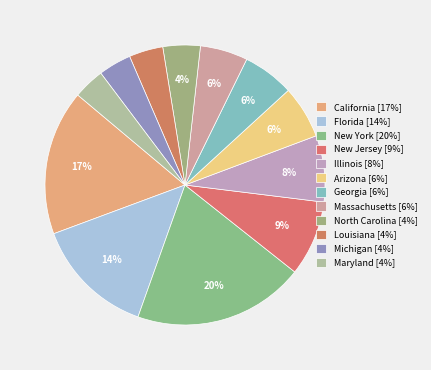

What is the largest slice in the pie chart?

New York